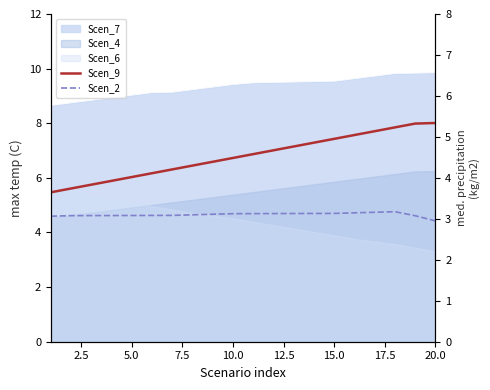

What is the average value of the Scen_9 series?

4.5